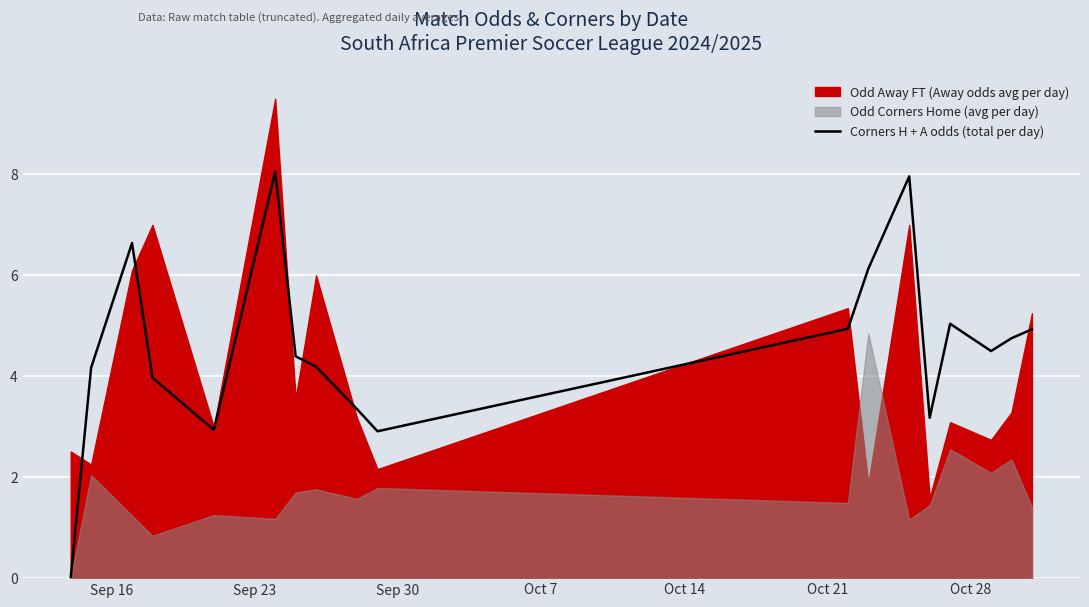

What is the maximum value for Corners H + A odds (total per day)?

8.1